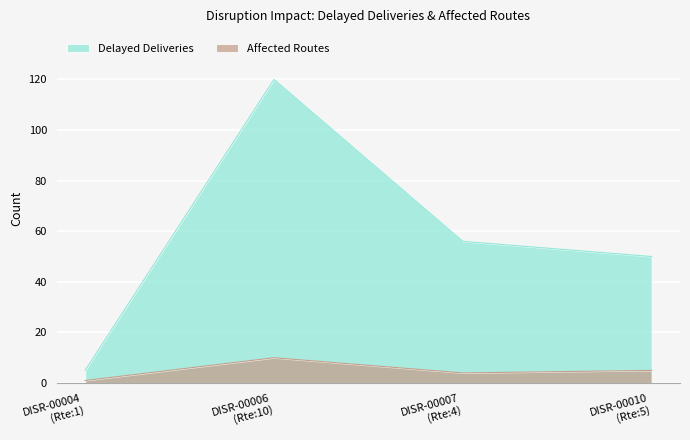

True or false: Delayed Deliveries and Affected Routes cross at least once.

False